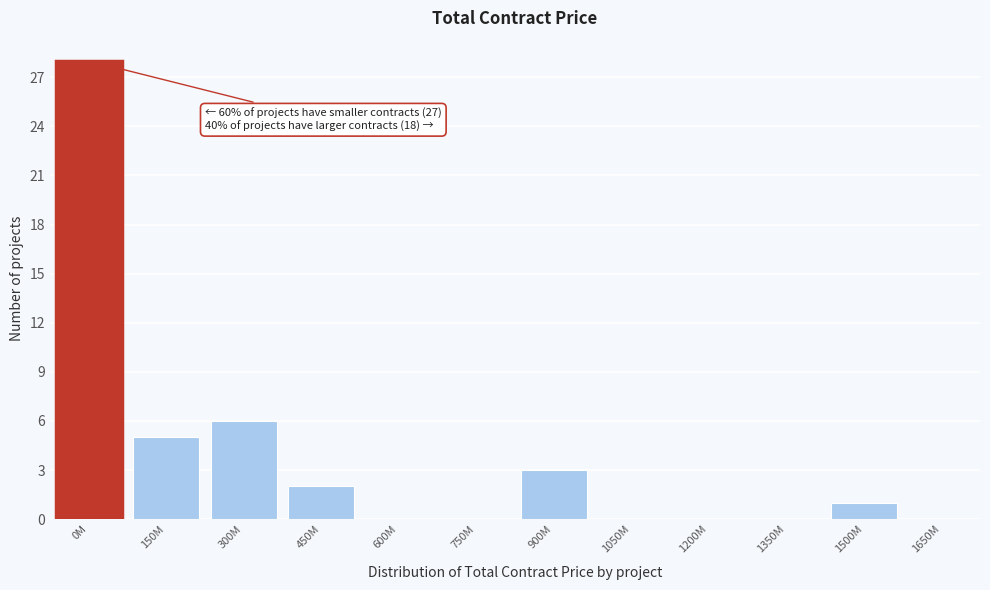

Reading left to right, extract all data points from this chart.

0M=28	150M=5	300M=6	450M=2	600M=0	750M=0	900M=3	1050M=0	1200M=0	1350M=0	1500M=1	1650M=0